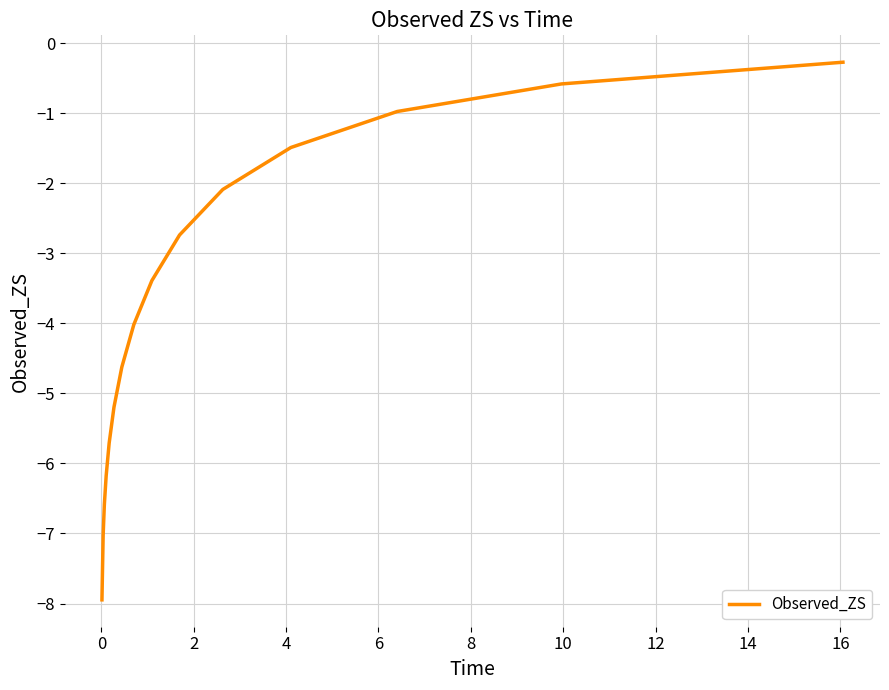

What is the smallest value displayed?

-7.9